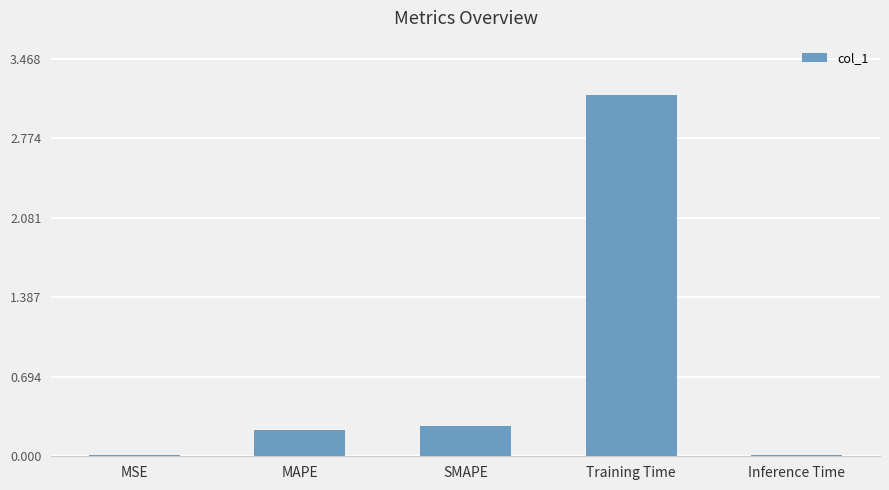

Which has a higher value, MSE or MAPE?

MAPE